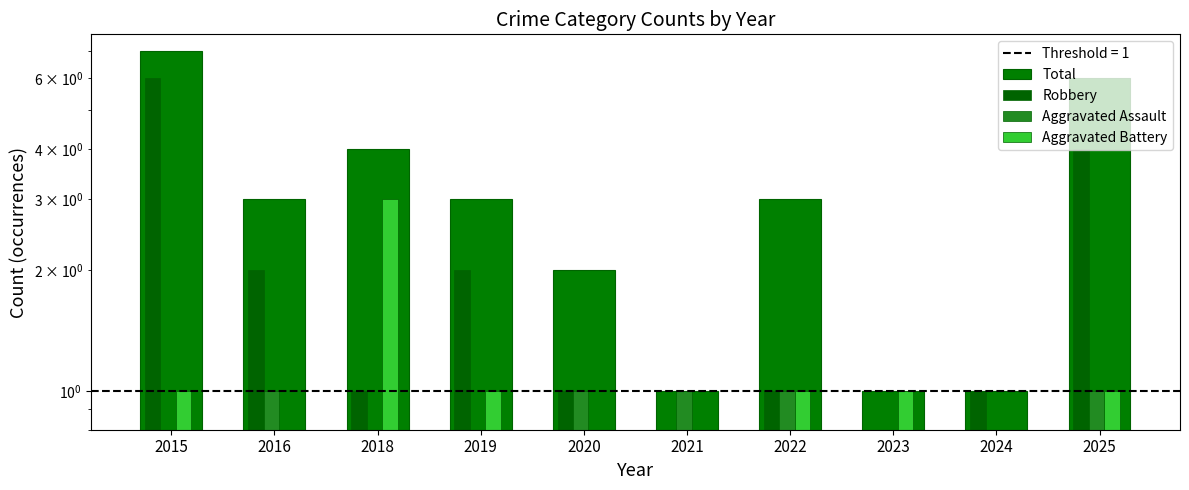

Reading left to right, what are all the values shown in this chart?

Total: 7	3	4	3	2	1	3	1	1	6
Robbery: 6	2	1	2	1	0	1	0	1	4
Aggravated Assault: 0	1	0	0	1	1	1	0	0	1
Aggravated Battery: 1	0	3	1	0	0	1	1	0	1